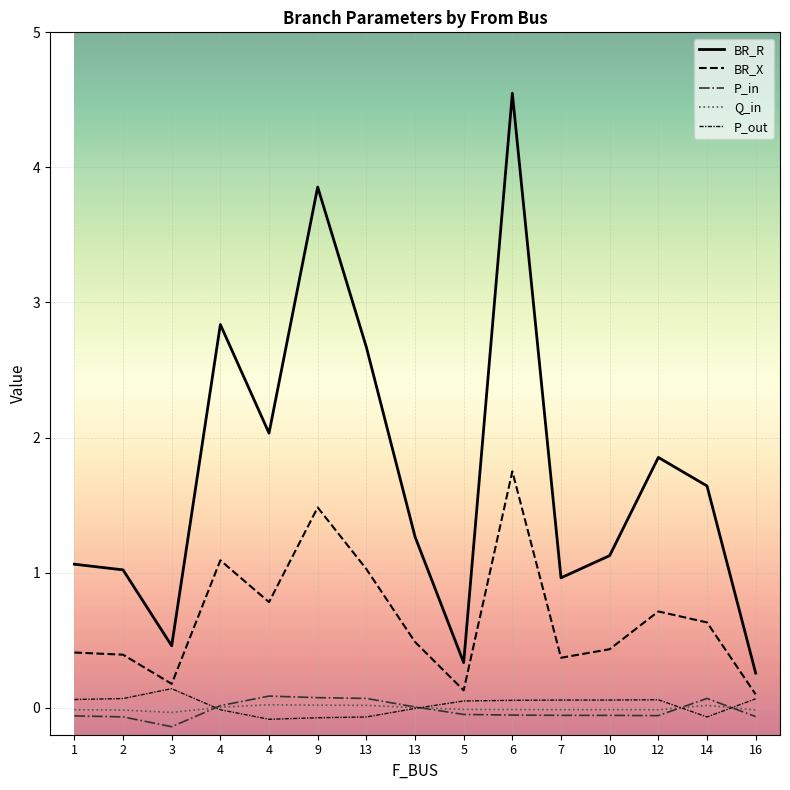

Does the chart have visible grid lines?

Yes